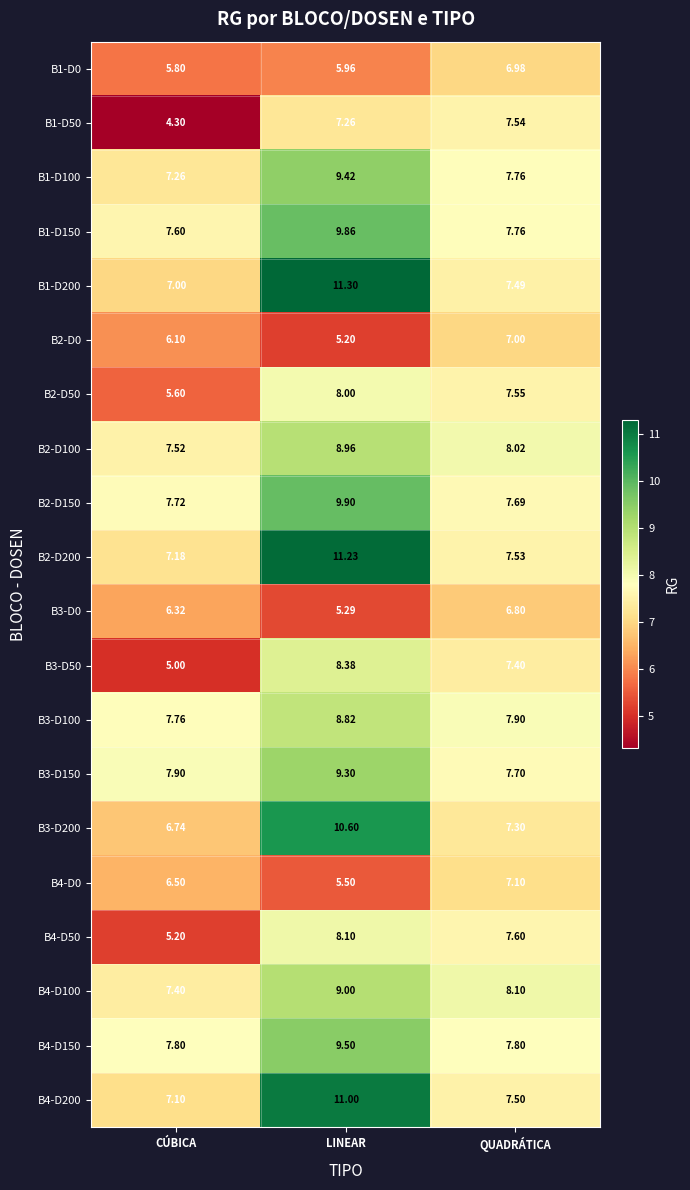

Which series has the largest total across all categories?

B2-D200